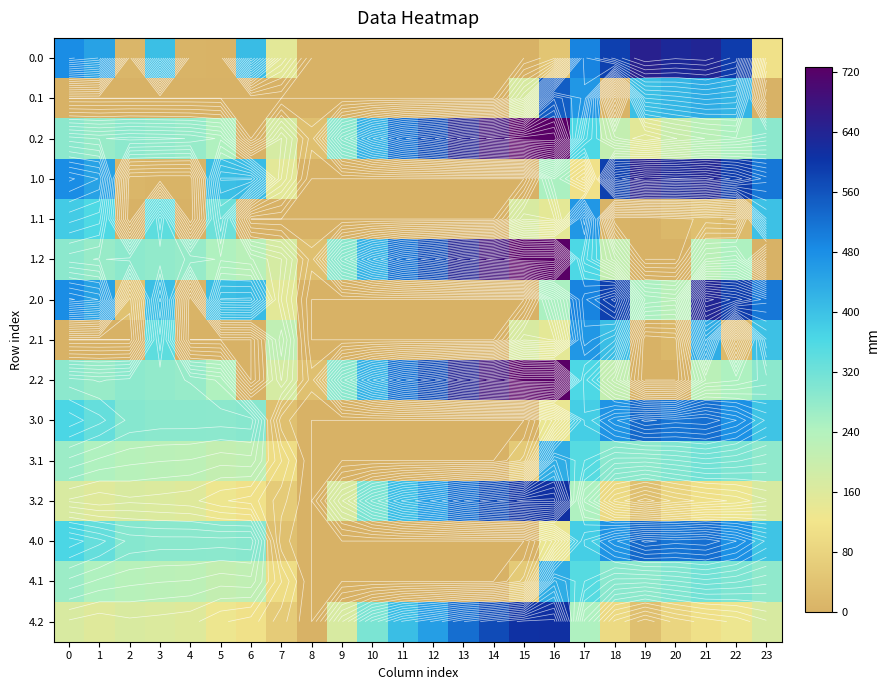

What is the average value of the 0.2 series?

338.6